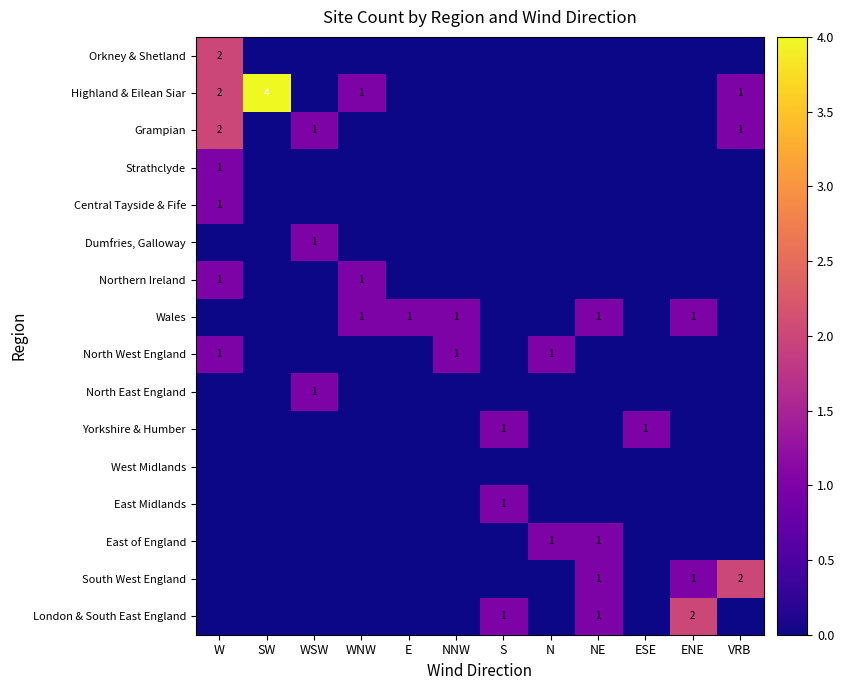

The South West England series shows 0 at ENE. True or false?

False